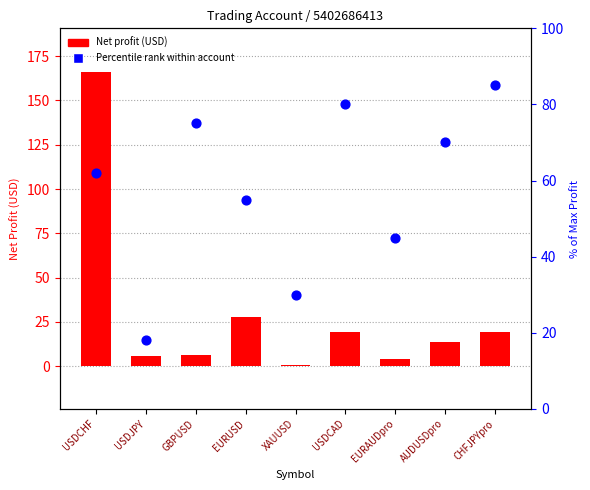

Which series reaches the minimum Y coordinate?

Net profit (USD)